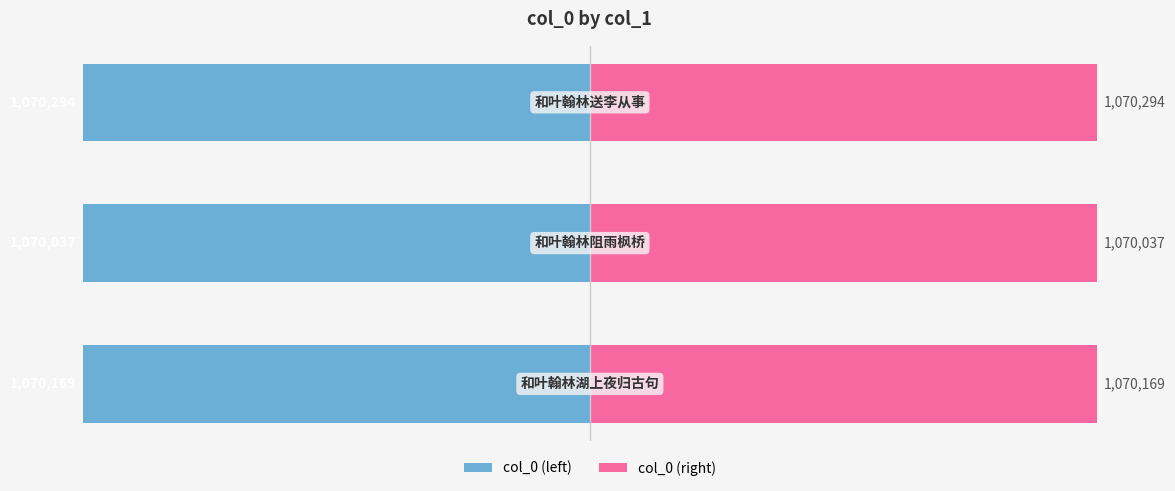

Where is col_0 (left) nearest to the value -79?

1